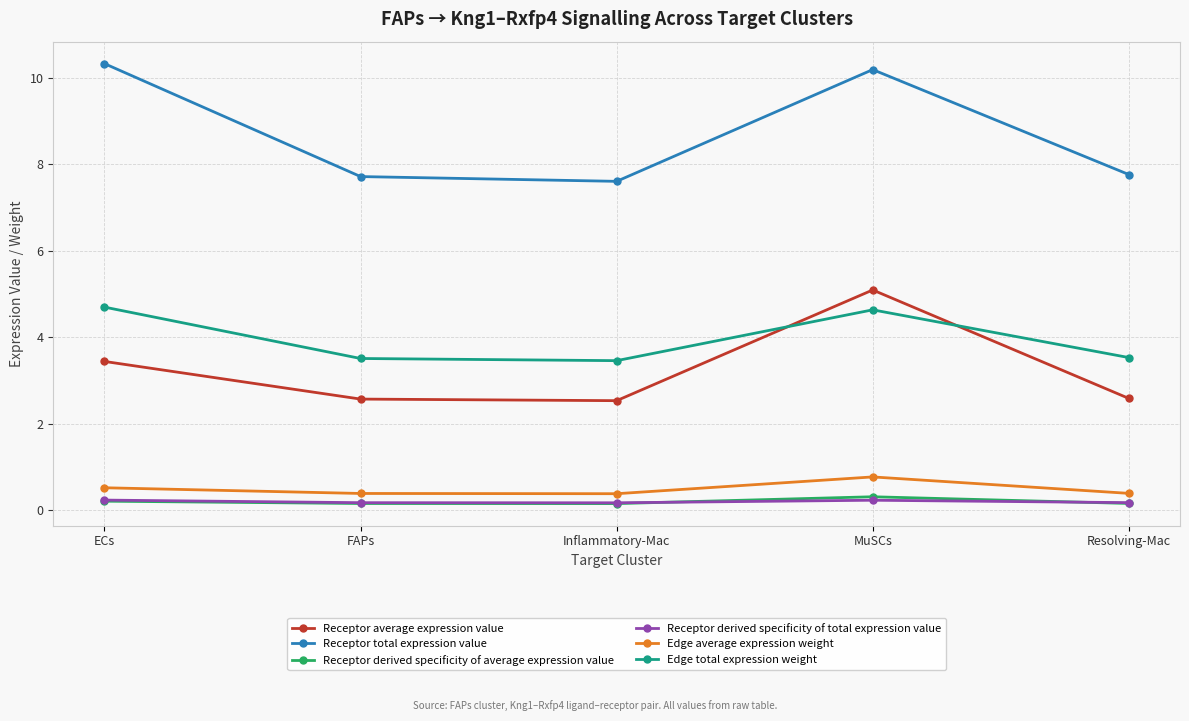

True or false: Receptor derived specificity of average expression value has more than 0 interior local peaks.

True